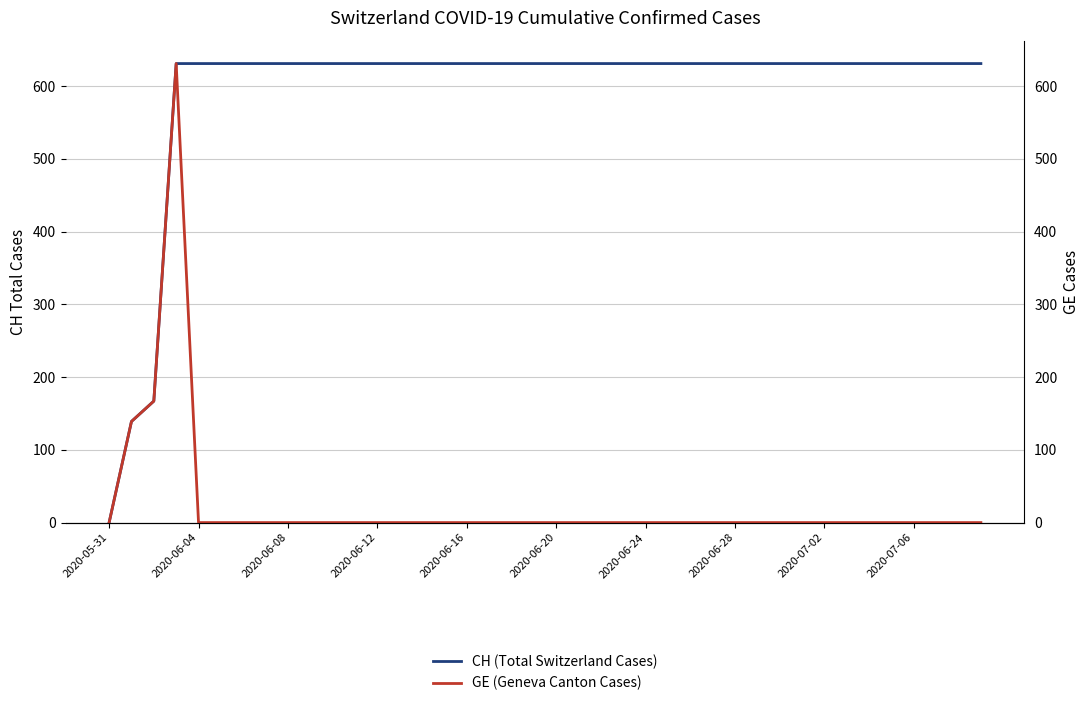

How many interior local peaks does the GE (Geneva Canton Cases) series have?

1